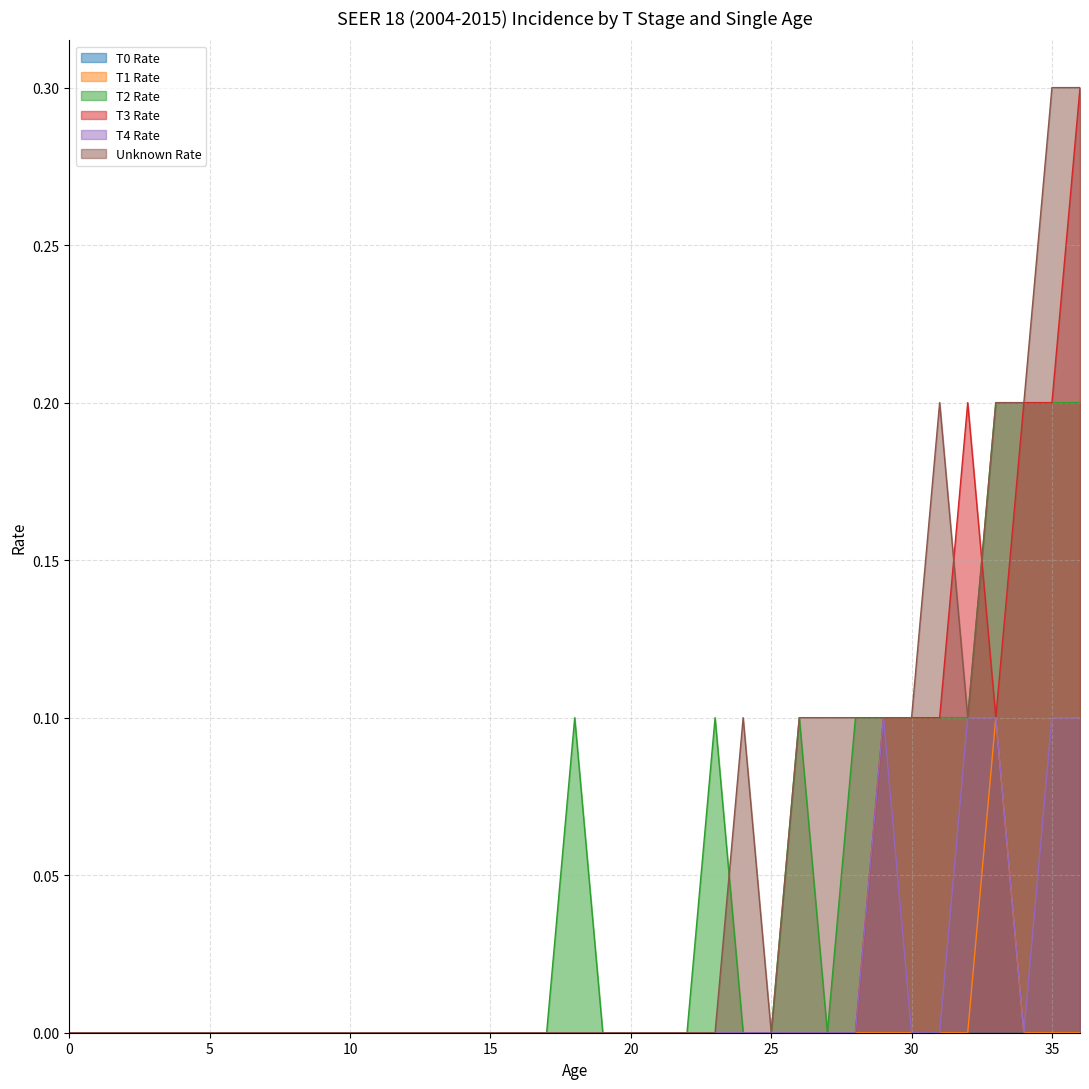

True or false: T1 Rate and T2 Rate cross at least once.

False